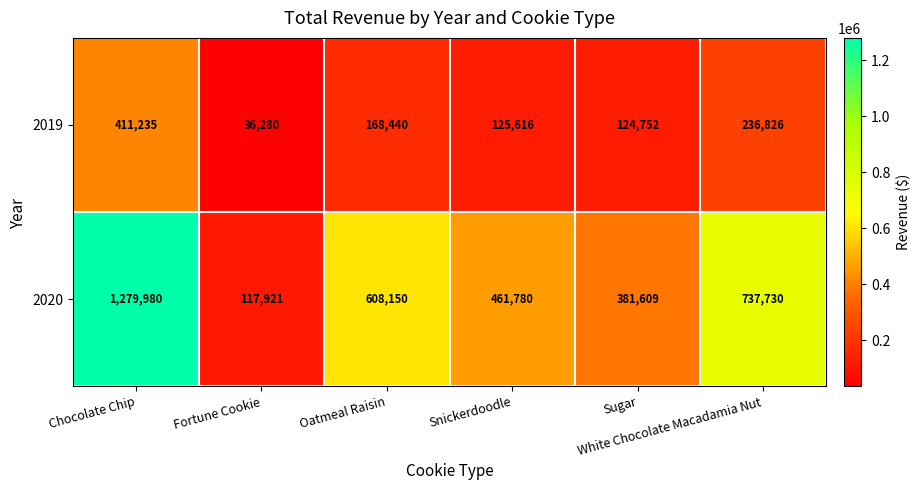

What is the difference between the maximum and minimum values in the 2020 series?

1162059